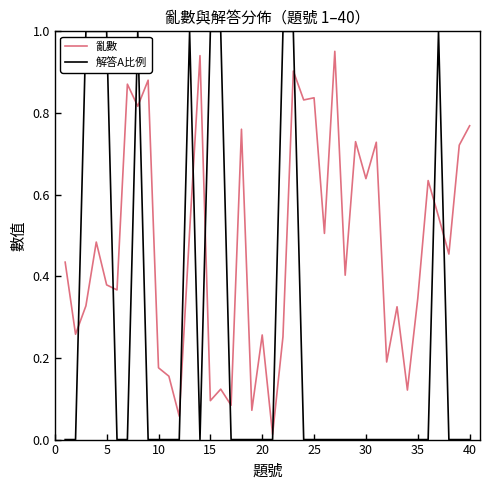

Is this an area chart (filled region under the line)?

No